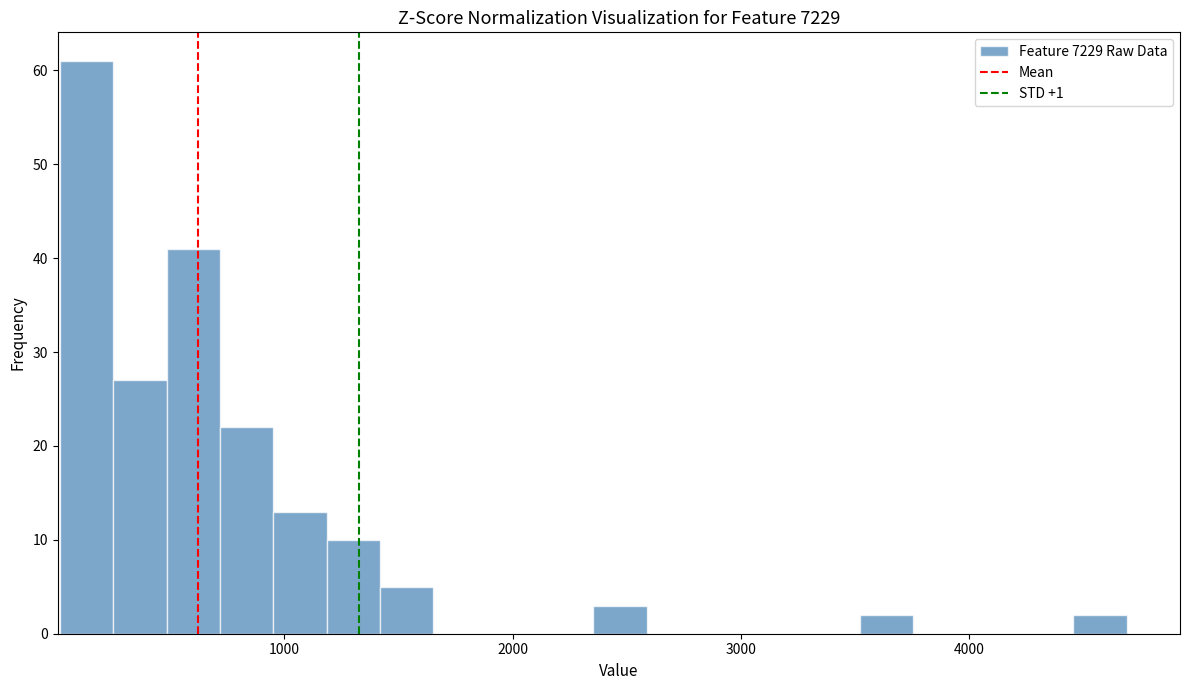

Read against the x-axis, roughly where is the centre of the tallest bar?

100